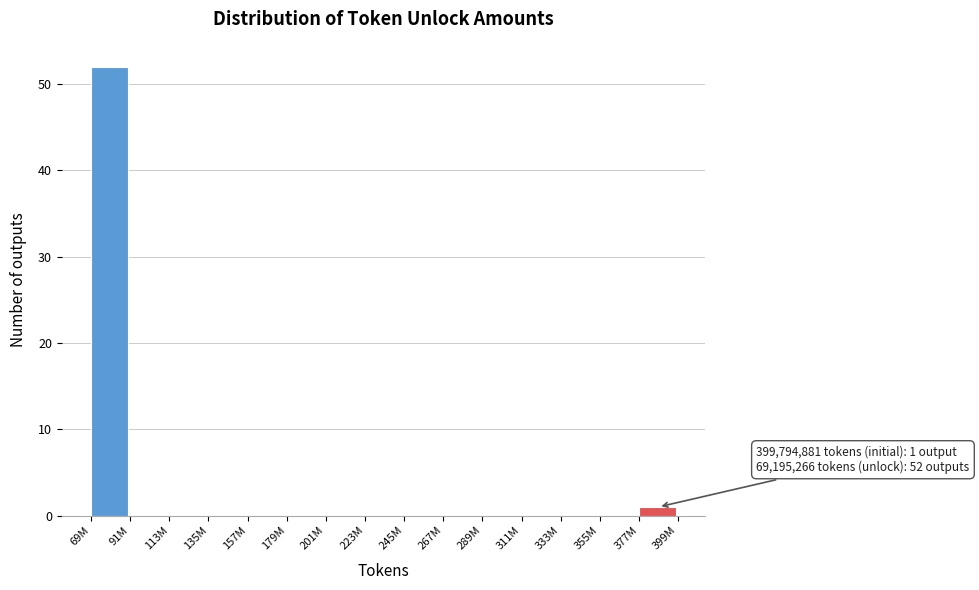

Reading left to right, transcribe all the data shown in this chart.

69M=52	91M=0	113M=0	135M=0	157M=0	179M=0	201M=0	223M=0	245M=0	267M=0	289M=0	311M=0	333M=0	355M=0	377M=1